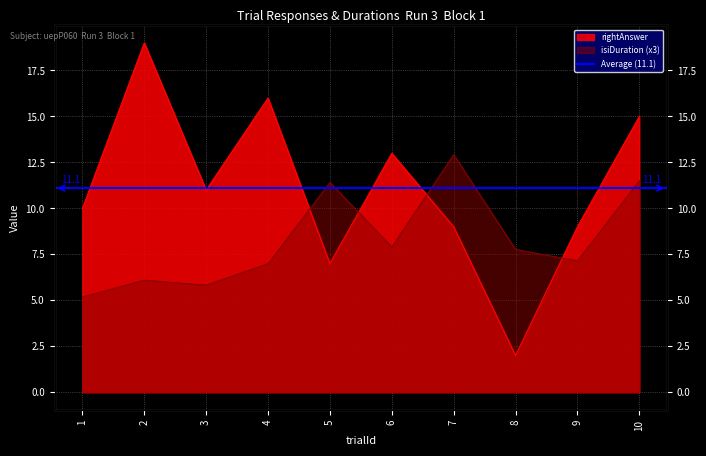

Which series has the widest spread of values?

rightAnswer